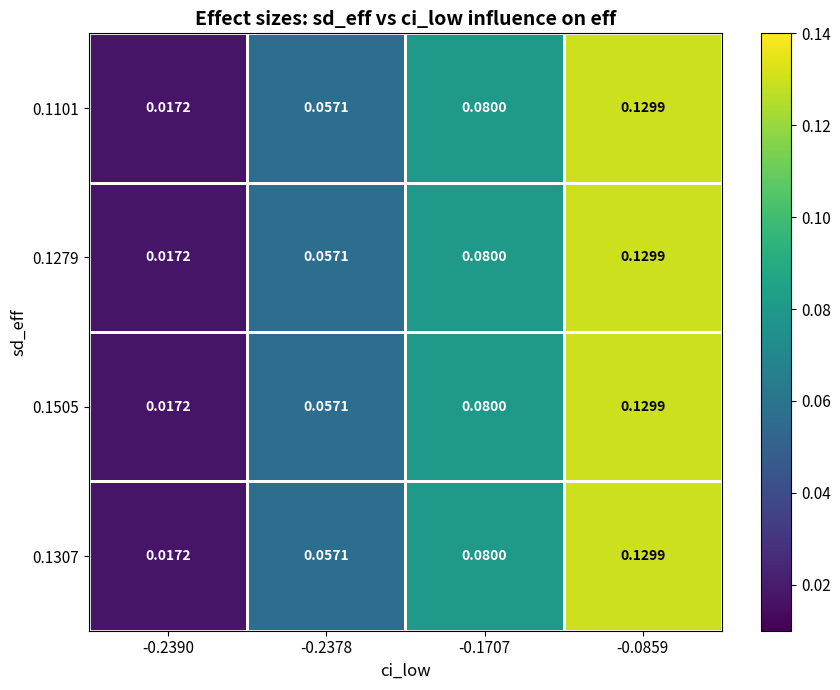

Count the number of data series in this chart.

4